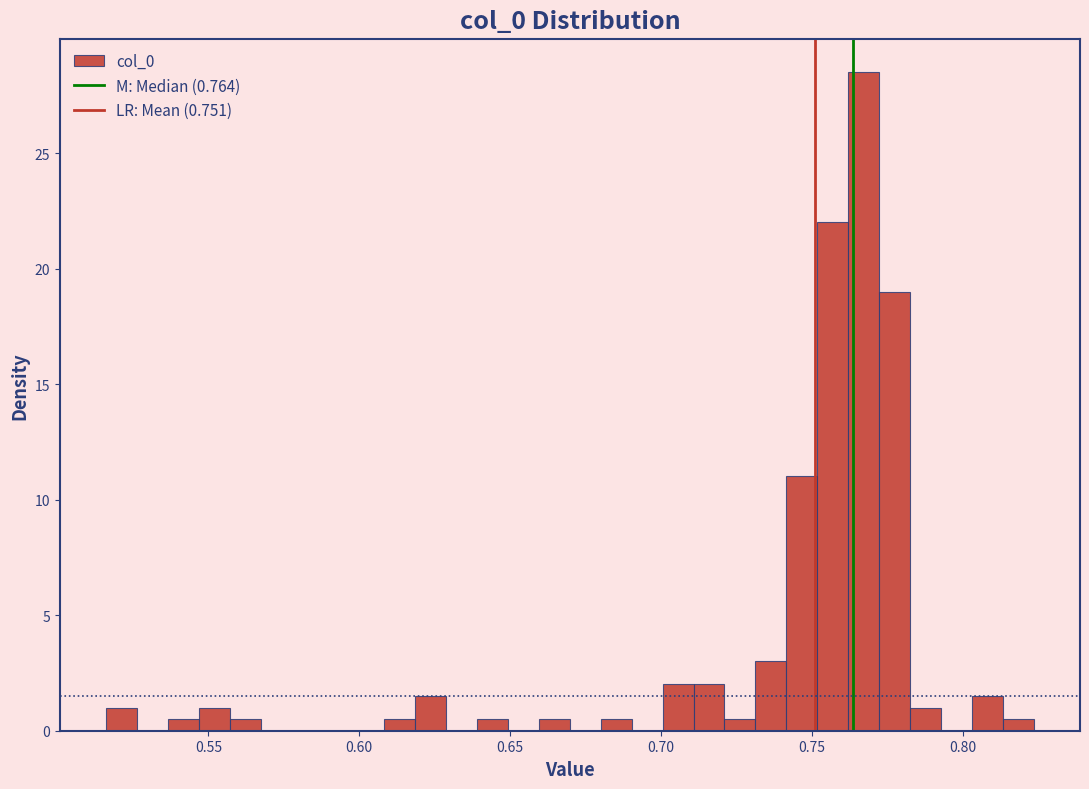

Read against the x-axis, roughly where is the centre of the tallest bar?

0.765